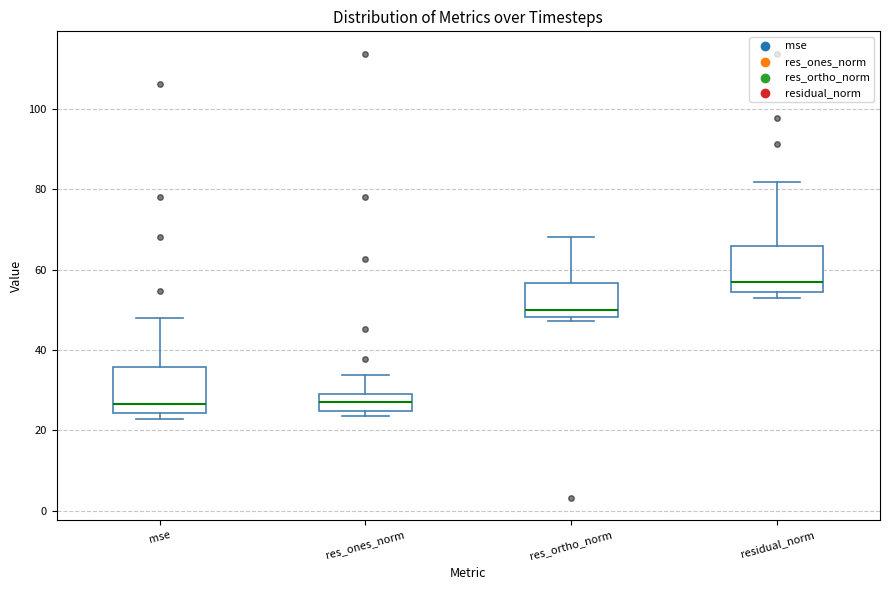

Where does the median line of the box for res_ones_norm sit on the y-axis? The values are not printed on the chart, so give them approximately, as read against the axis.

28